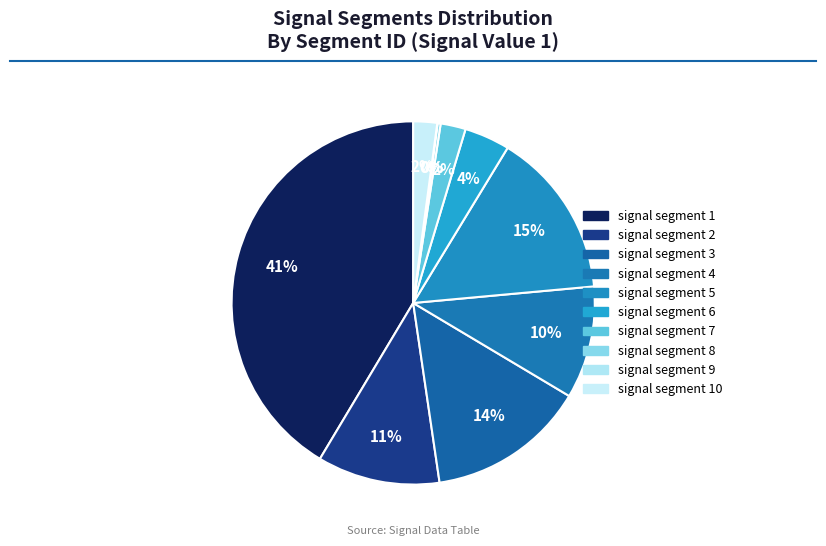

Which category has the smallest portion of the pie?

signal segment 9